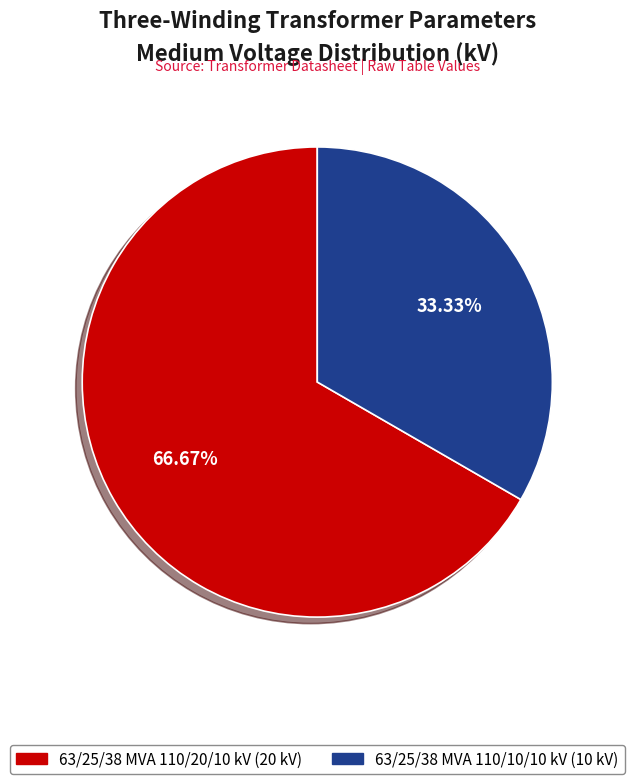

Do 63/25/38 MVA 110/10/10 kV and 63/25/38 MVA 110/20/10 kV together represent more than half of the pie?

Yes